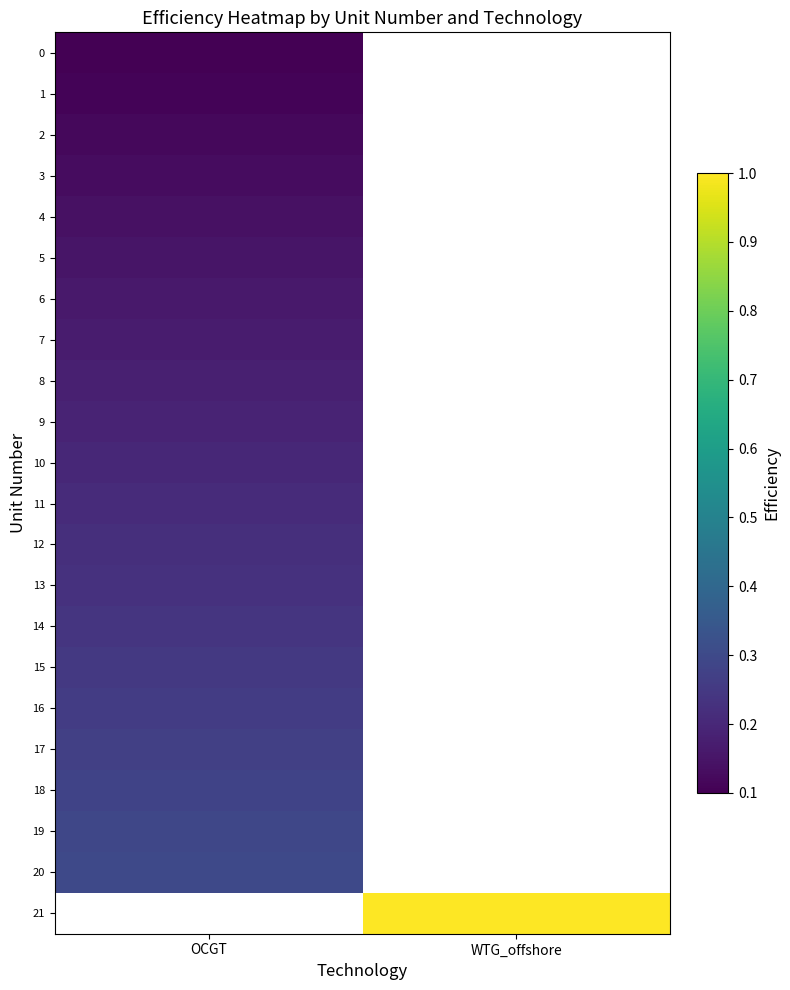

Which category has the lowest value across all series?

OCGT